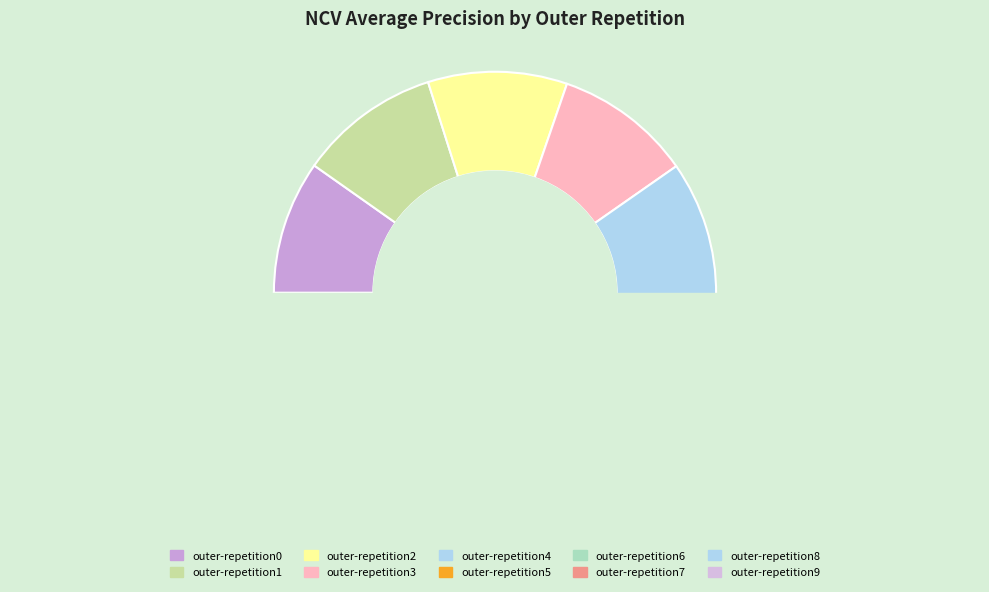

Is there a majority slice in this chart?

No